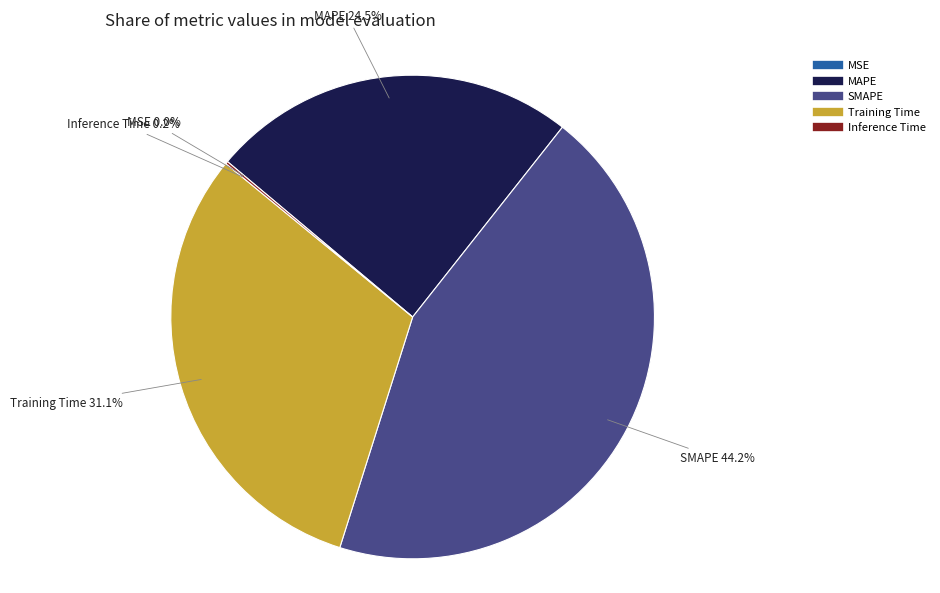

Is there a majority slice in this chart?

No